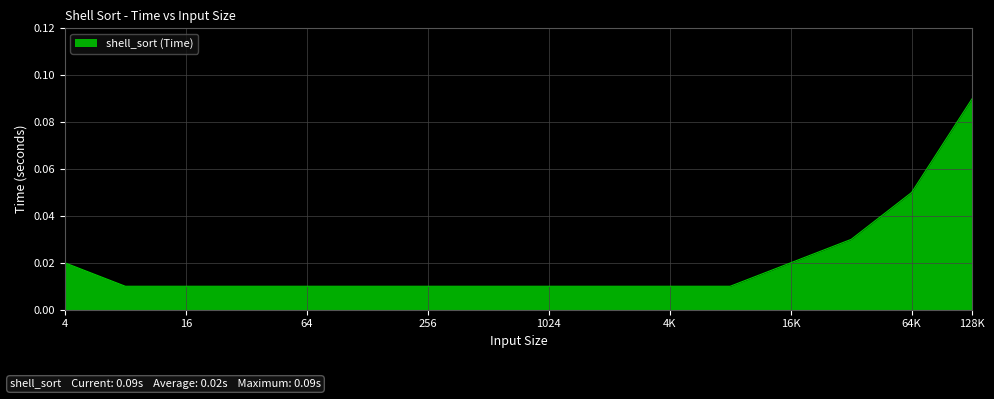

Reading right to left, what are all the values shown in this chart?

0.1	0.1	0.0	0.0	0.0	0.0	0.0	0.0	0.0	0.0	0.0	0.0	0.0	0.0	0.0	0.0